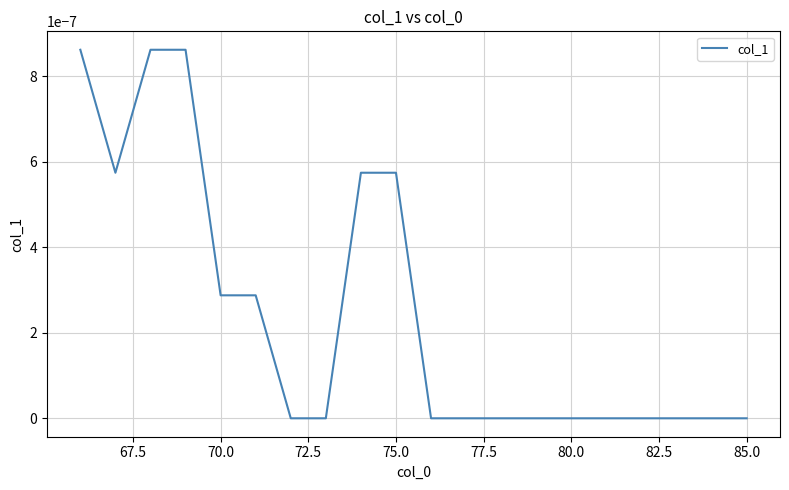

Count the number of categories in the chart.

20